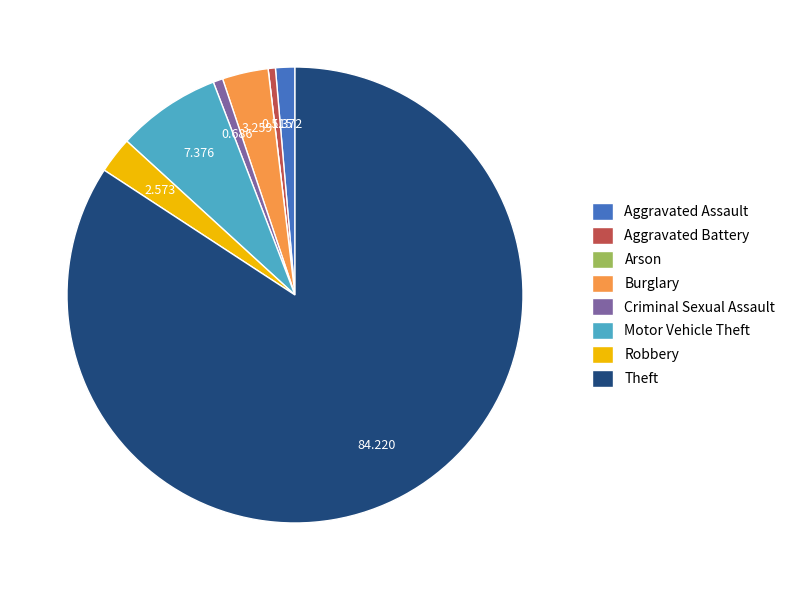

Which slice is the largest?

Theft